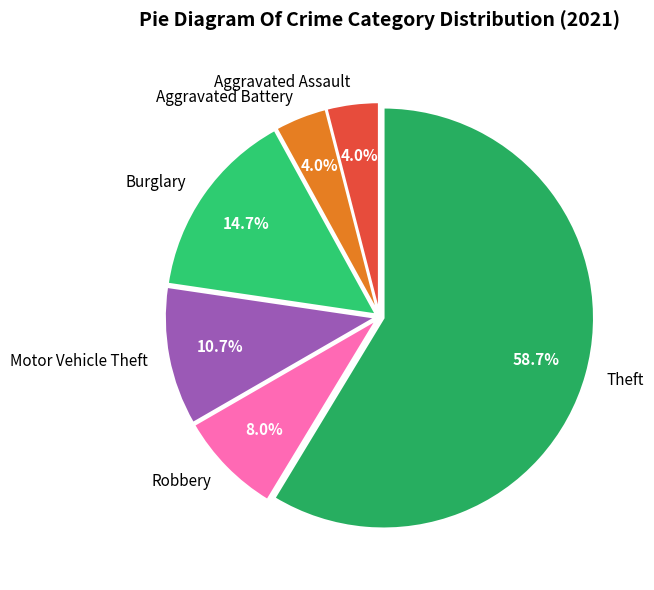

Which has a higher value, Aggravated Assault or Burglary?

Burglary